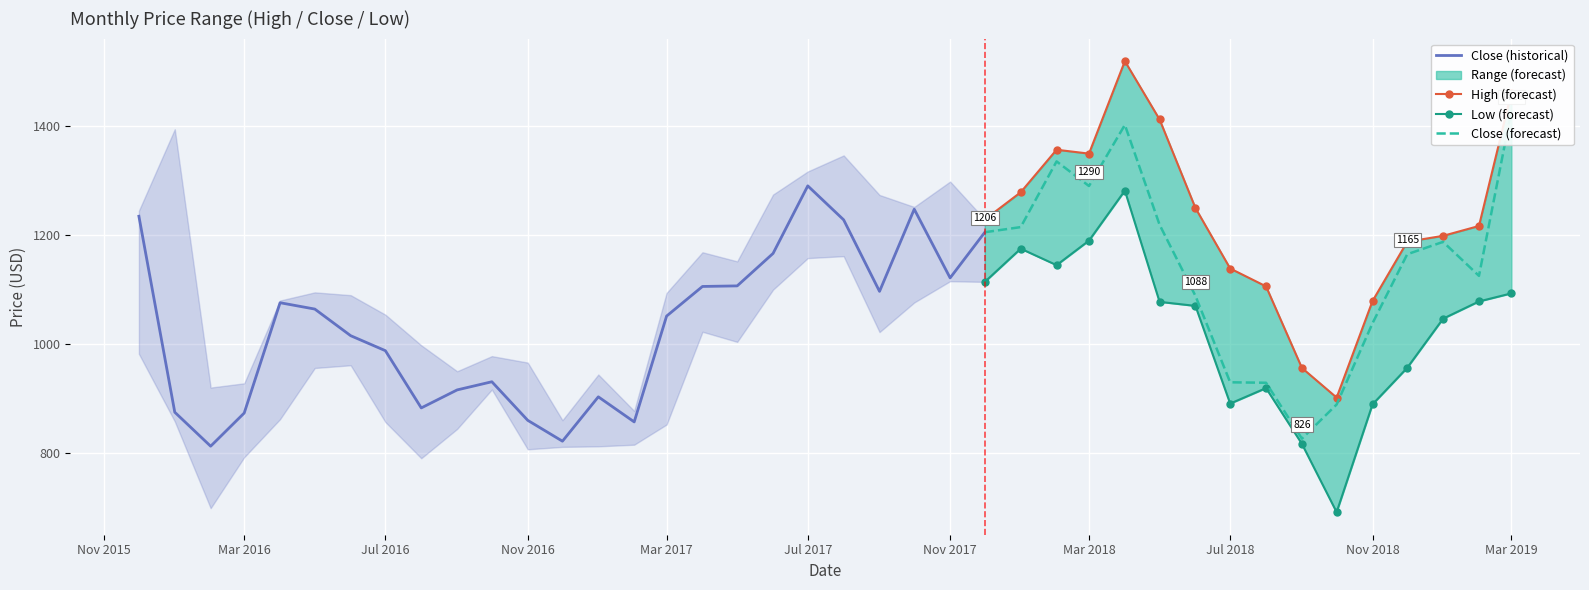

List the labels in order of High value, smallest first.

2016-12, 2017-02, 2018-10, 2016-02, 2016-03, 2017-01, 2016-09, 2018-09, 2016-11, 2016-10, 2016-08, 2016-07, 2018-11, 2016-04, 2016-06, 2017-03, 2016-05, 2018-08, 2018-07, 2017-05, 2017-04, 2018-12, 2019-01, 2019-02, 2017-12, 2015-12, 2018-06, 2017-10, 2017-09, 2017-06, 2018-01, 2017-11, 2017-07, 2017-08, 2018-03, 2018-02, 2016-01, 2018-05, 2019-03, 2018-04